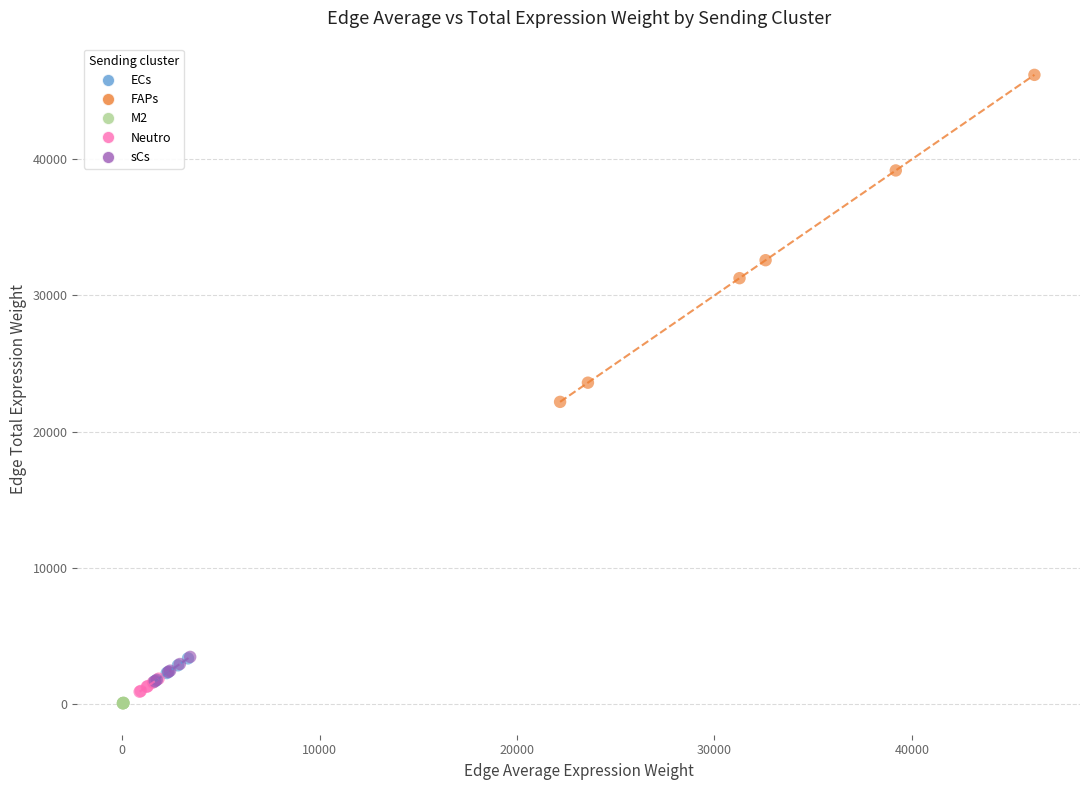

What are all the series names shown in the legend?

ECs, FAPs, M2, Neutro, sCs